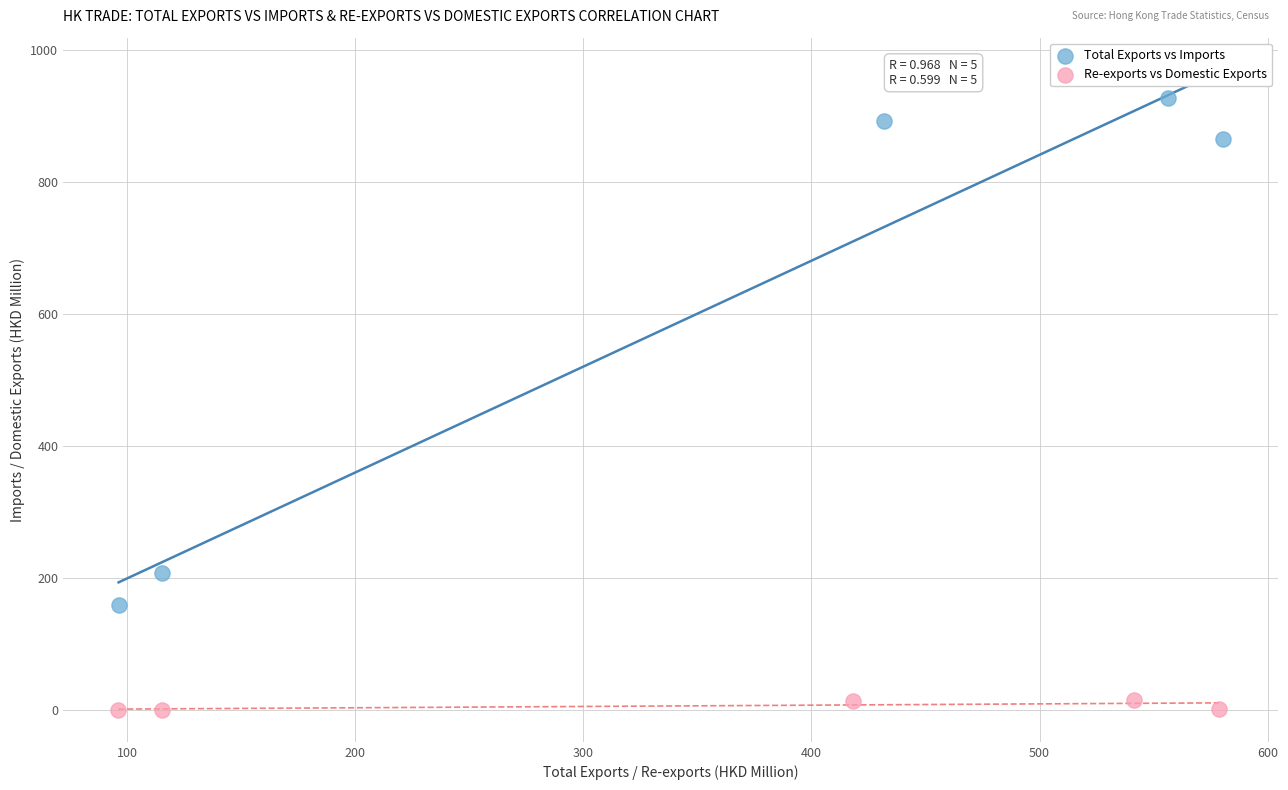

What are all the series names shown in the legend?

Total Exports vs Imports, Re-exports vs Domestic Exports